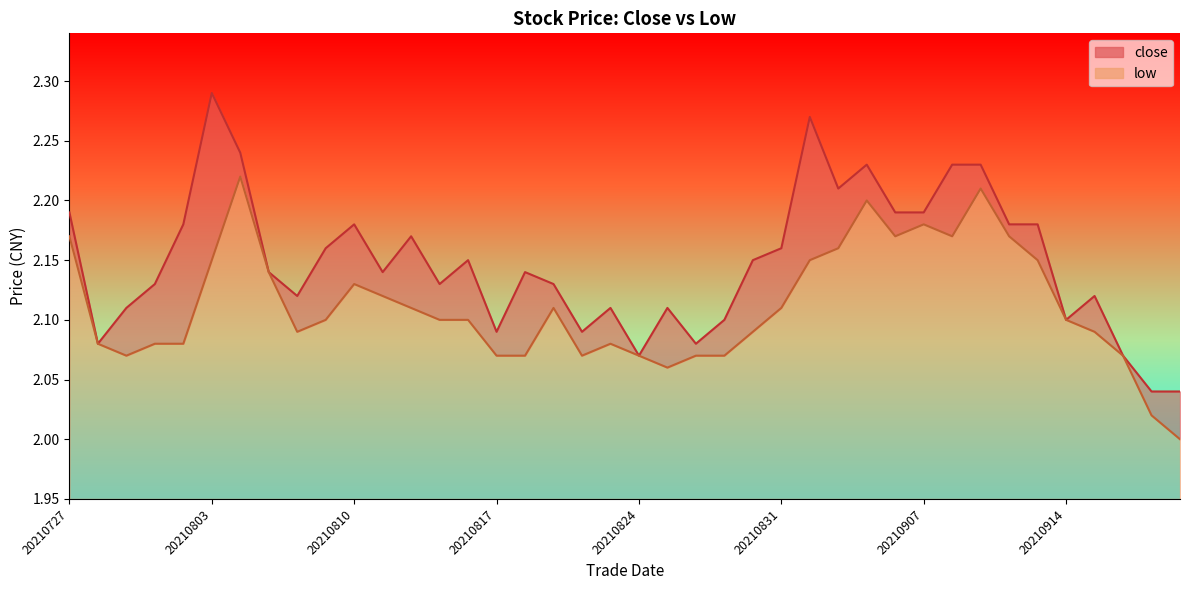

Reading right to left, list all the values displayed in this chart.

close: 2.0	2.0	2.1	2.1	2.1	2.2	2.2	2.2	2.2	2.2	2.2	2.2	2.2	2.3	2.2	2.1	2.1	2.1	2.1	2.1	2.1	2.1	2.1	2.1	2.1	2.1	2.1	2.2	2.1	2.2	2.2	2.1	2.1	2.2	2.3	2.2	2.1	2.1	2.1	2.2
low: 2.0	2.0	2.1	2.1	2.1	2.1	2.2	2.2	2.2	2.2	2.2	2.2	2.2	2.1	2.1	2.1	2.1	2.1	2.1	2.1	2.1	2.1	2.1	2.1	2.1	2.1	2.1	2.1	2.1	2.1	2.1	2.1	2.1	2.2	2.1	2.1	2.1	2.1	2.1	2.2